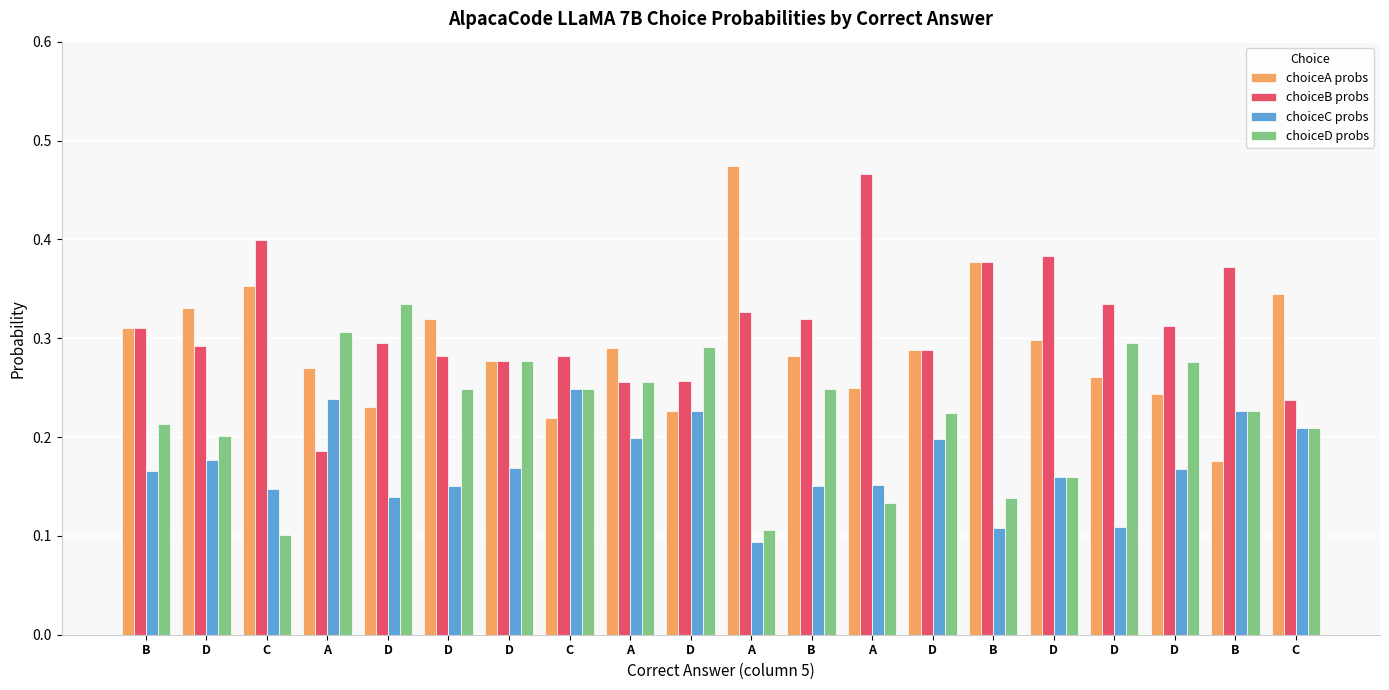

At which category is the sum across all series the highest?

D